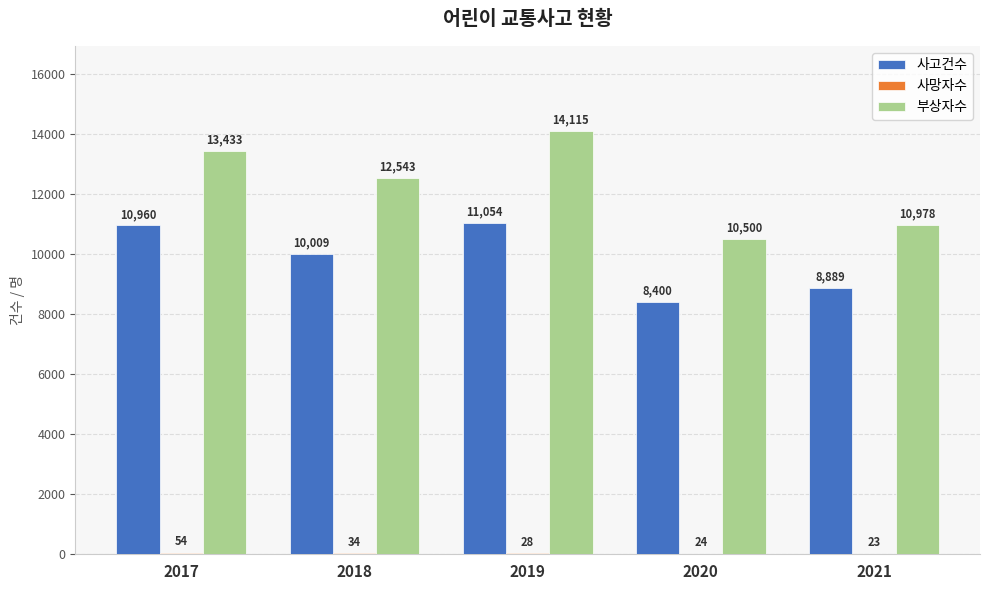

The 사고건수 series shows 13057 at 2021. True or false?

False